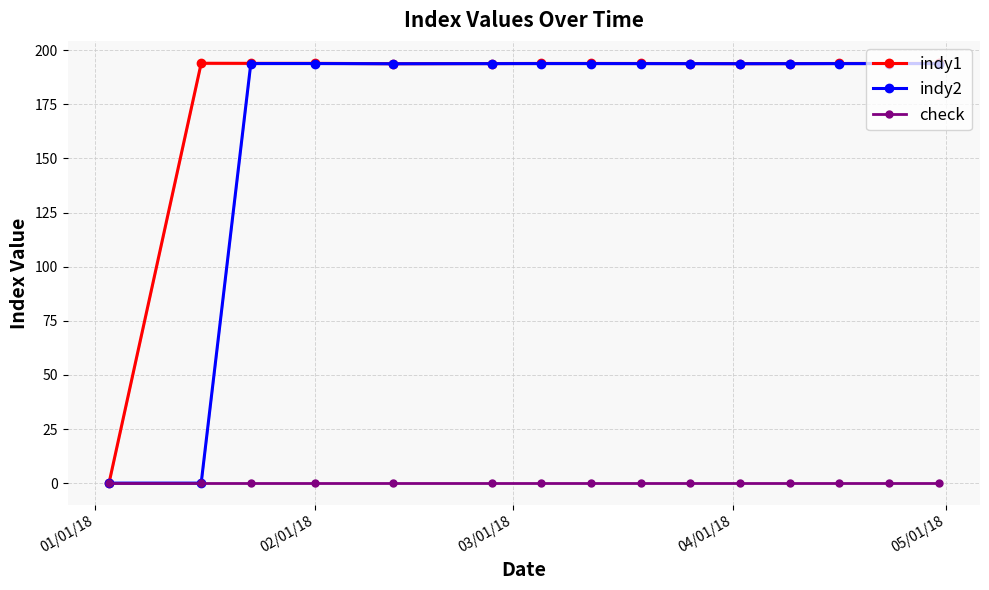

True or false: indy2 and indy1 intersect in this chart.

False